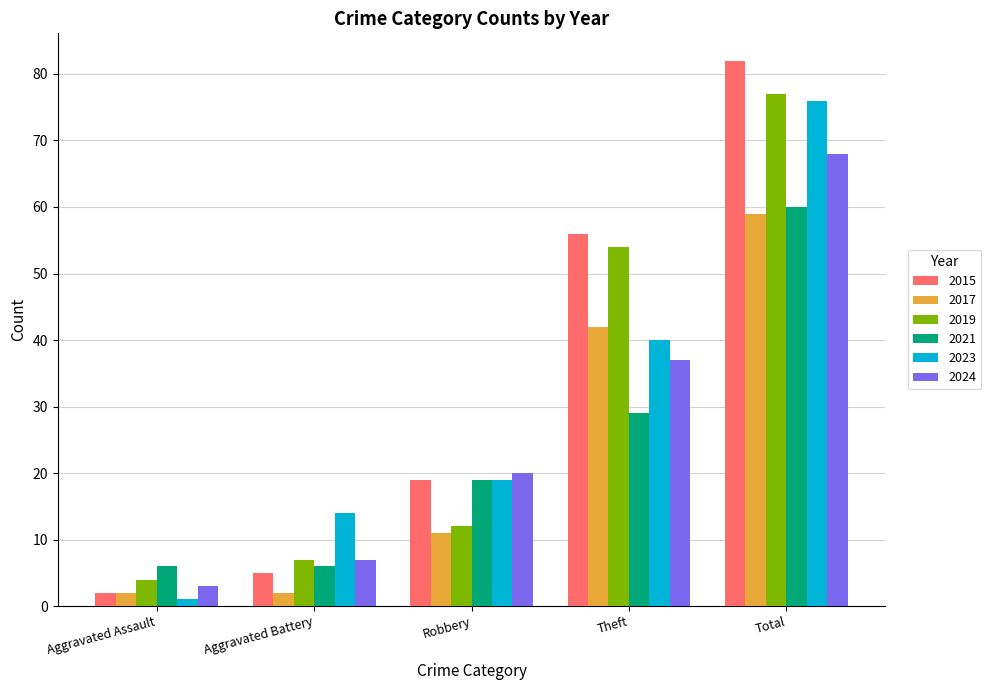

How many categories are shown in the chart?

5